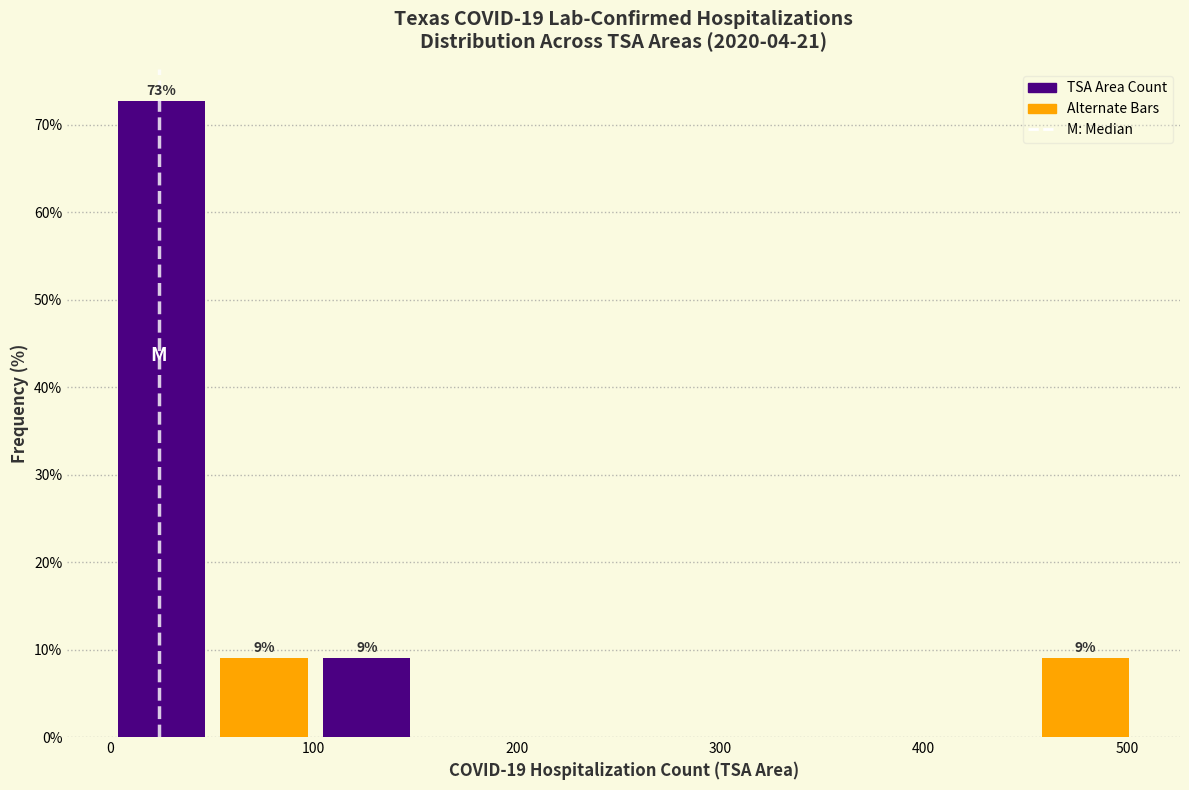

Which range on the x-axis has the tallest bar?

0 to 50